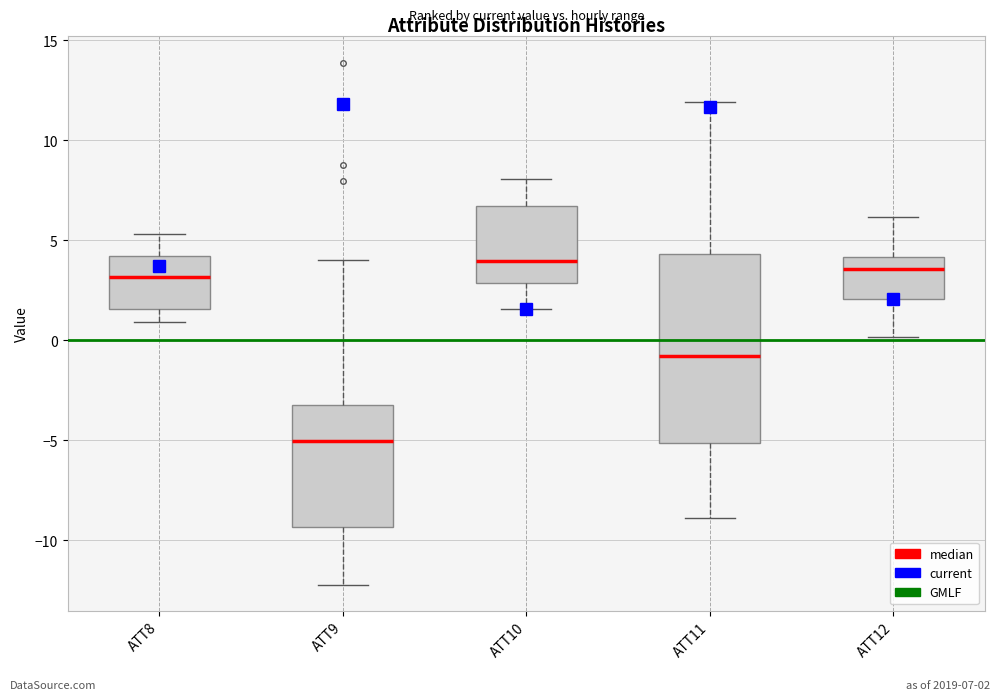

Reading left to right, read every box against the y-axis: the position of its median line, the range the box covers, and the ends of its whiskers. The values are not printed on the chart, so give them approximately, as read against the axis.

ATT8: median 3.0, box 1.5 to 4.0, whiskers 1.0 to 5.5
ATT9: median -5.0, box -9.5 to -3.0, whiskers -12.0 to 4.0
ATT10: median 4.0, box 3.0 to 6.5, whiskers 1.5 to 8.0
ATT11: median -1.0, box -5.0 to 4.5, whiskers -9.0 to 12.0
ATT12: median 3.5, box 2.0 to 4.0, whiskers 0.0 to 6.0